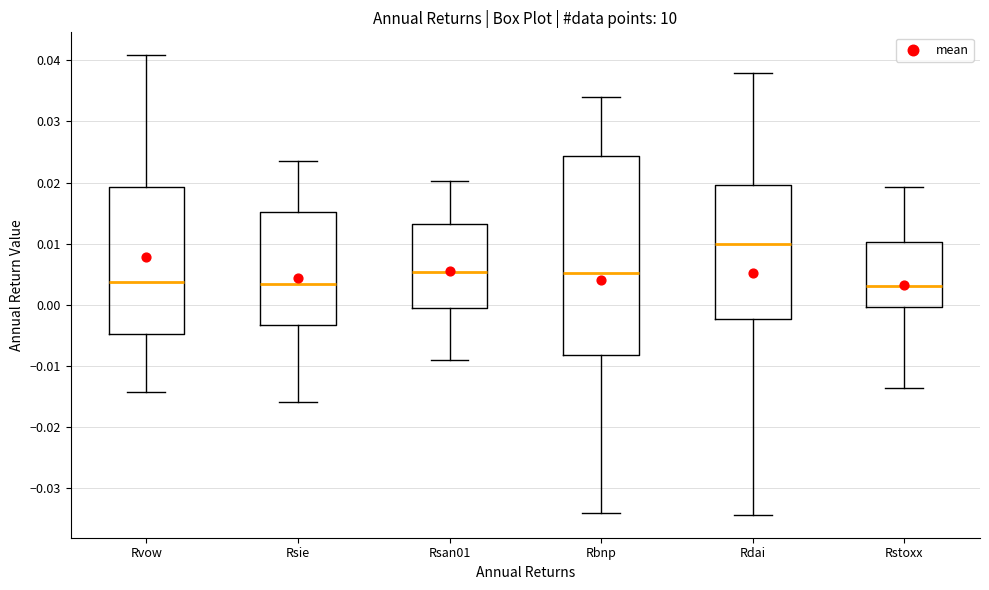

Reading left to right, transcribe this box plot: for each box, give where its median line is, the range the box spans, and where its two whiskers end, as read against the y-axis. The values are not printed on the chart, so give them approximately, as read against the axis.

Rvow: median 0.004, box -0.005 to 0.019, whiskers -0.014 to 0.041
Rsie: median 0.003, box -0.003 to 0.015, whiskers -0.016 to 0.023
Rsan01: median 0.005, box -0.001 to 0.013, whiskers -0.009 to 0.020
Rbnp: median 0.005, box -0.008 to 0.024, whiskers -0.034 to 0.034
Rdai: median 0.010, box -0.002 to 0.020, whiskers -0.034 to 0.038
Rstoxx: median 0.003, box 0.000 to 0.010, whiskers -0.014 to 0.019